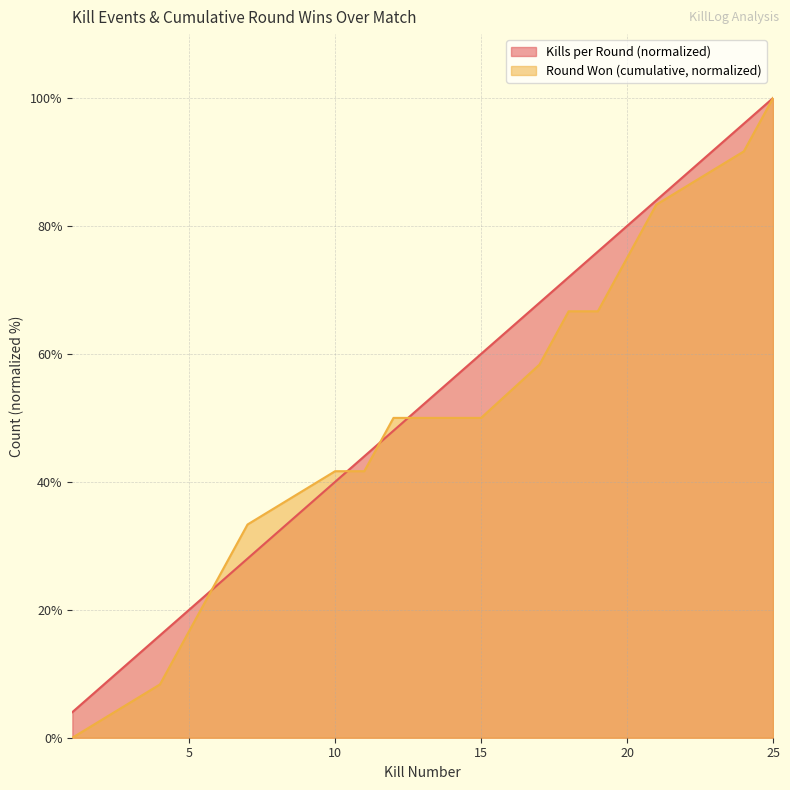

Which label corresponds to the largest value in the chart?

25